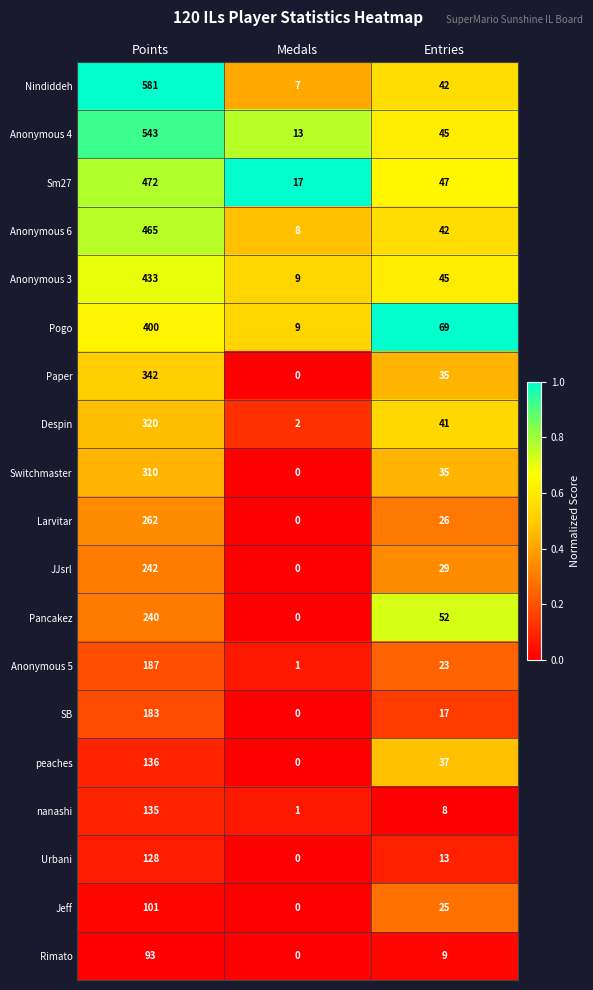

At how many categories does at least one series exceed 0?

3